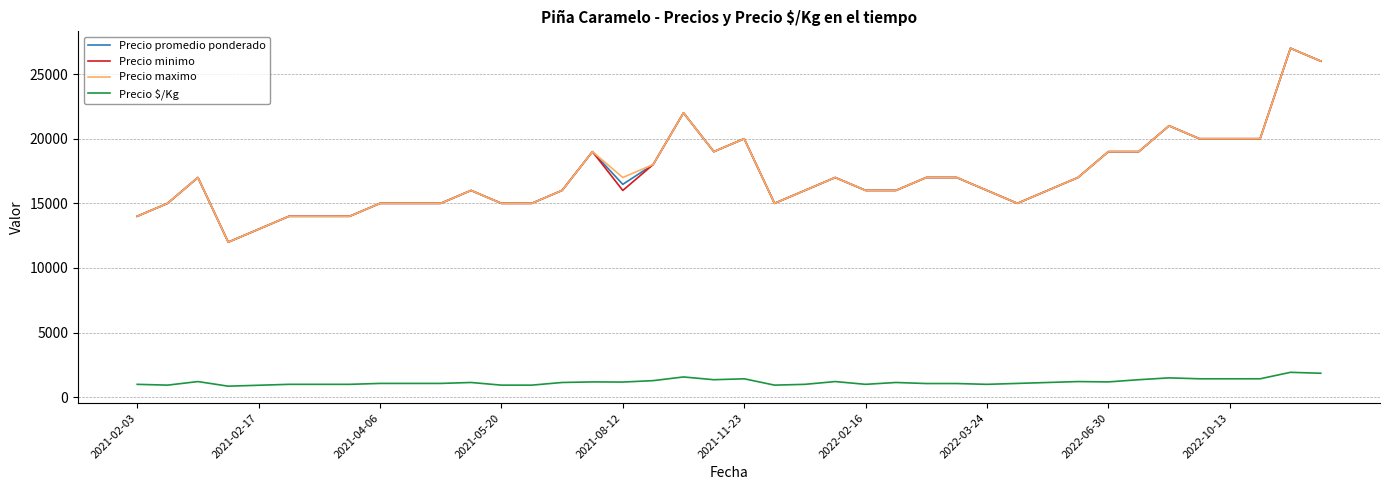

What is the average value of the Precio $/Kg series?

1182